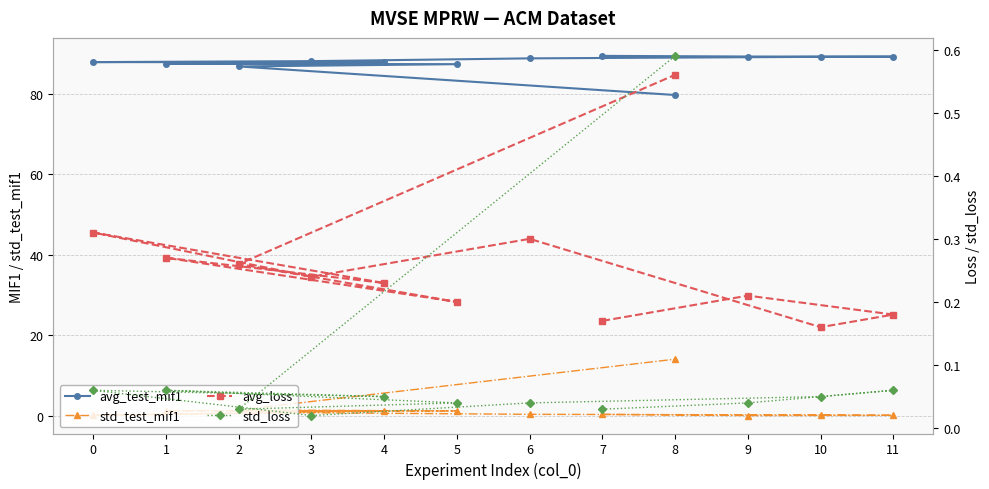

Count the number of data series in this chart.

4